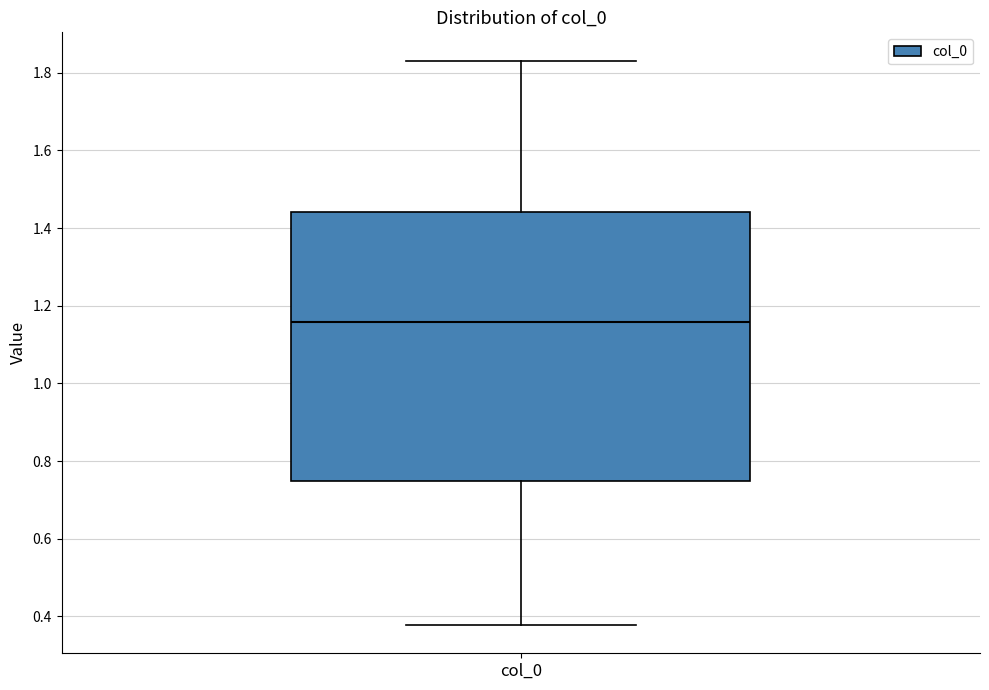

Transcribe this box plot: give where the median line is, the range the box spans, and where the two whiskers end, as read against the y-axis. The values are not printed on the chart, so give them approximately, as read against the axis.

median 1.16, box 0.74 to 1.44, whiskers 0.38 to 1.84